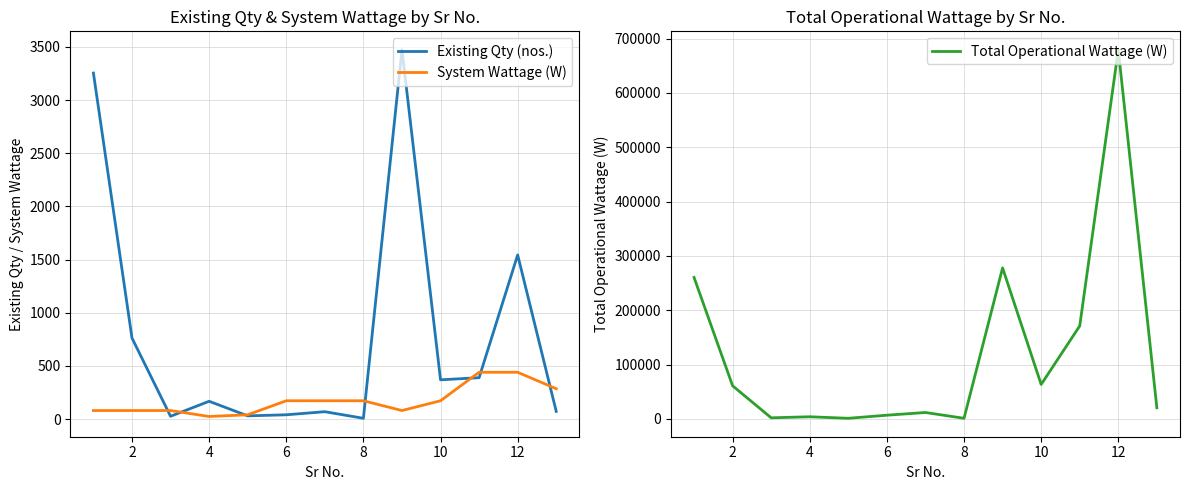

At 8, list the series in order from largest to smallest.

Total Operational Wattage (W), System Wattage (W), Existing Qty (nos.)